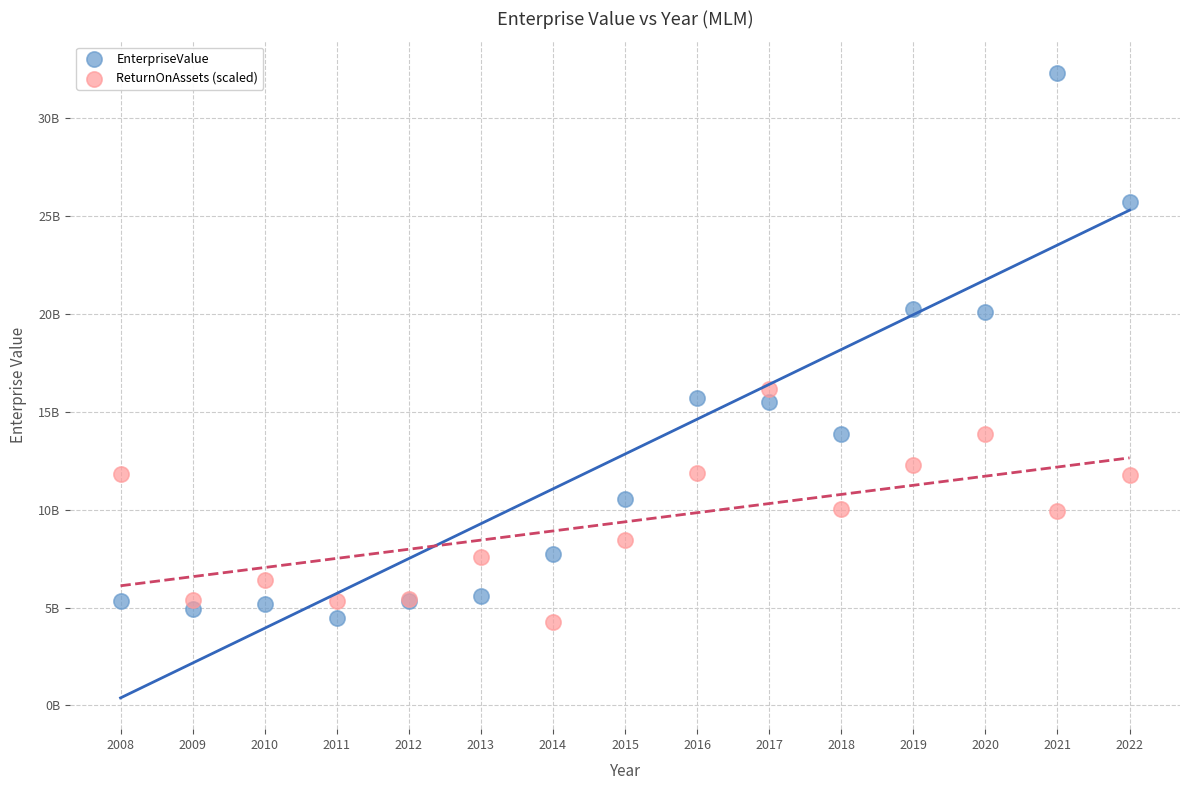

What are all the series names shown in the legend?

EnterpriseValue, ReturnOnAssets (scaled)